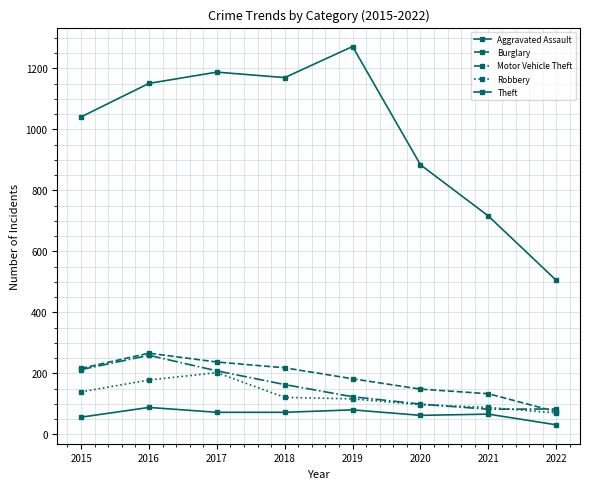

What is the highest value of the Burglary series?

266